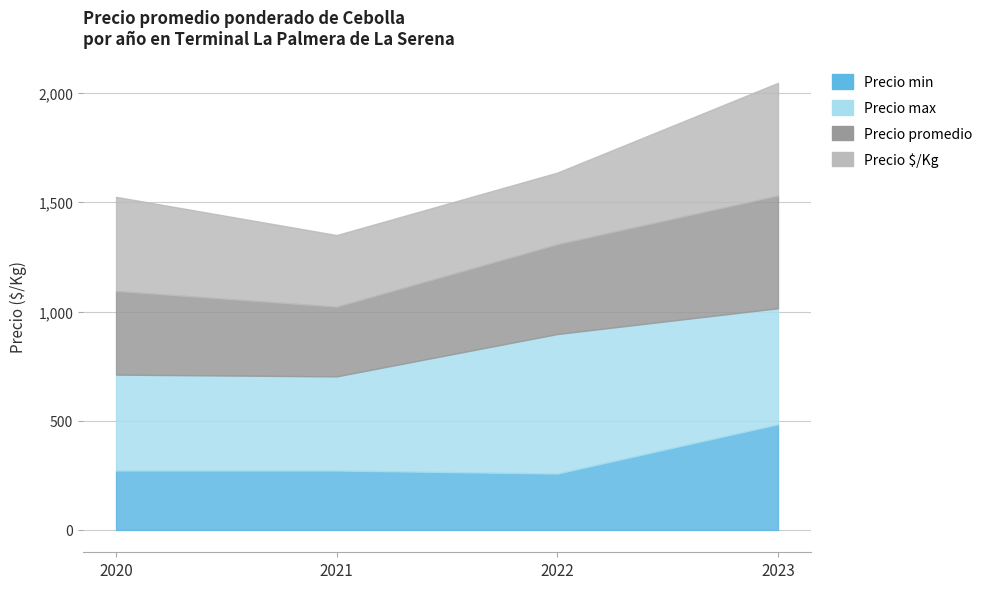

How many lines are shown in the chart?

4